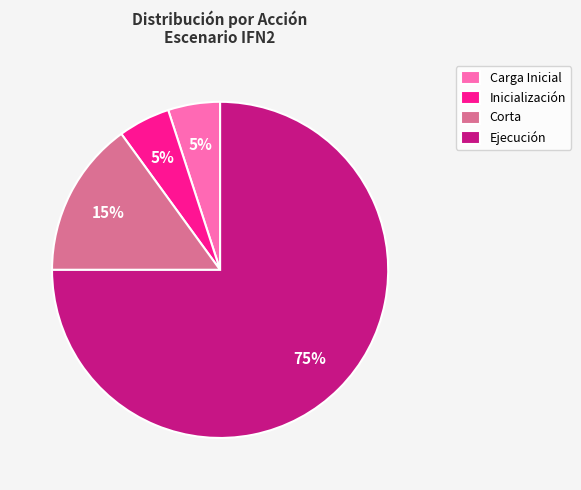

Does Ejecución represent more than half of the total?

Yes